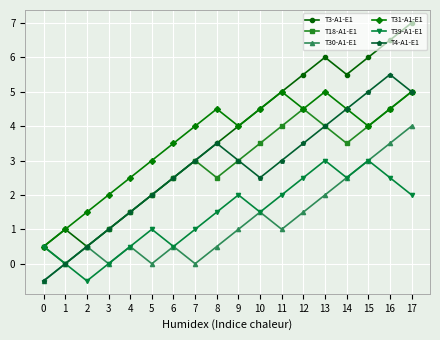

What is the sum of all T39-A1-E1 values?

25.5